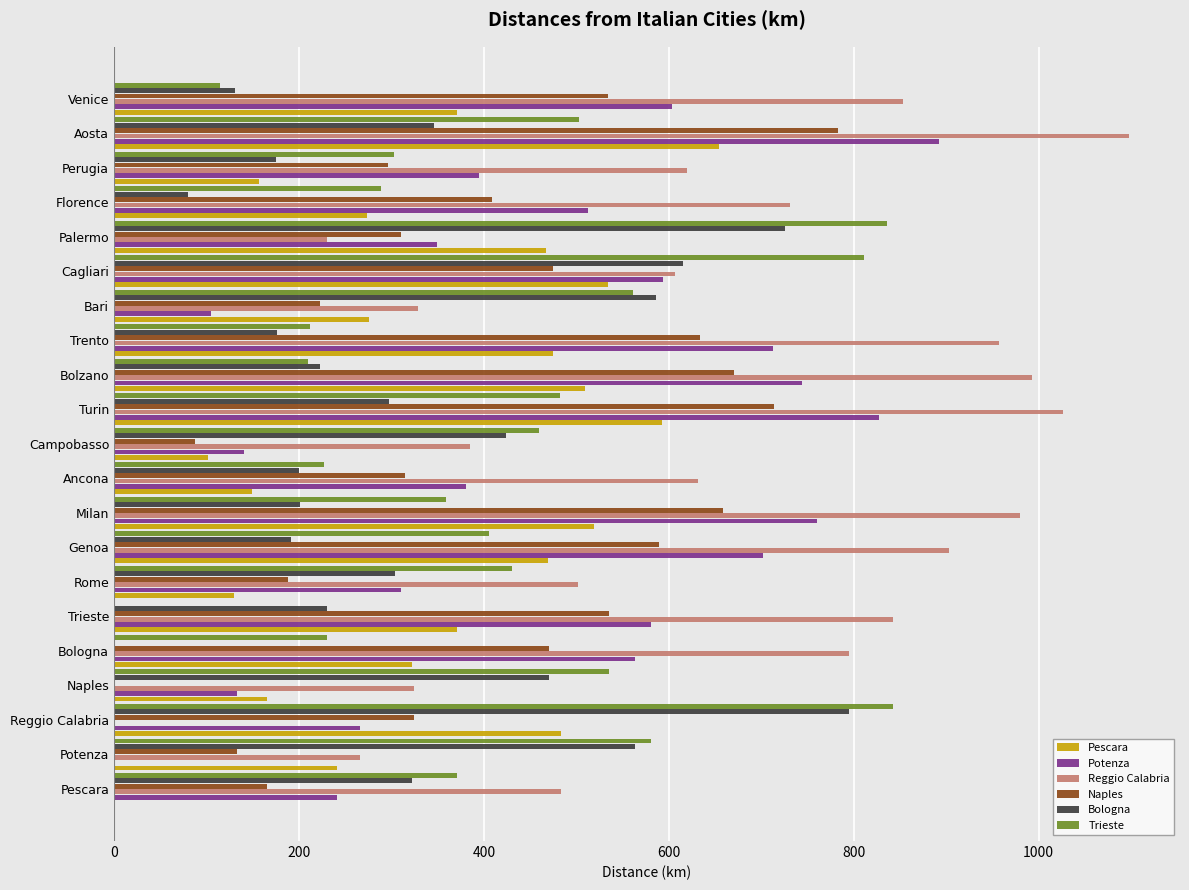

Where is Potenza nearest to the value 446?

Perugia